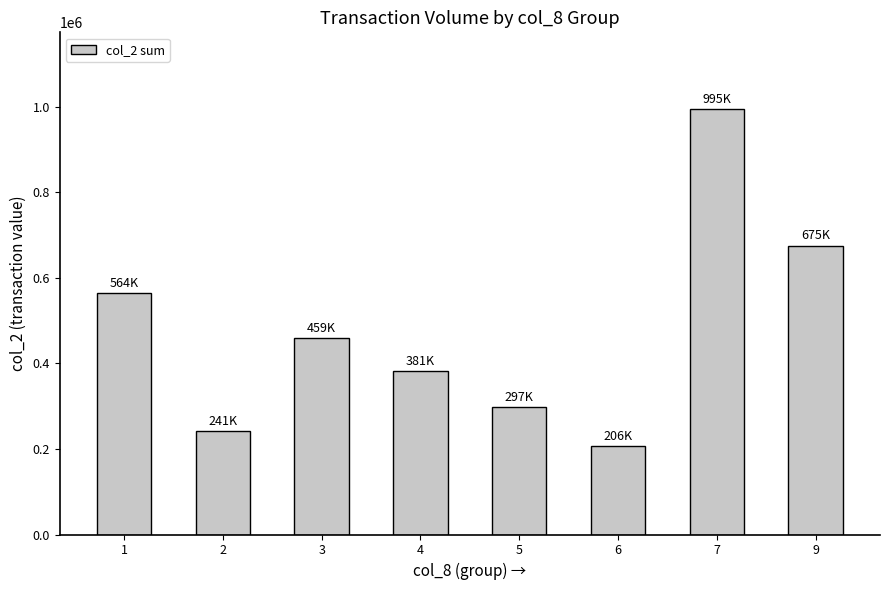

What is the minimum value shown in the chart?

206210